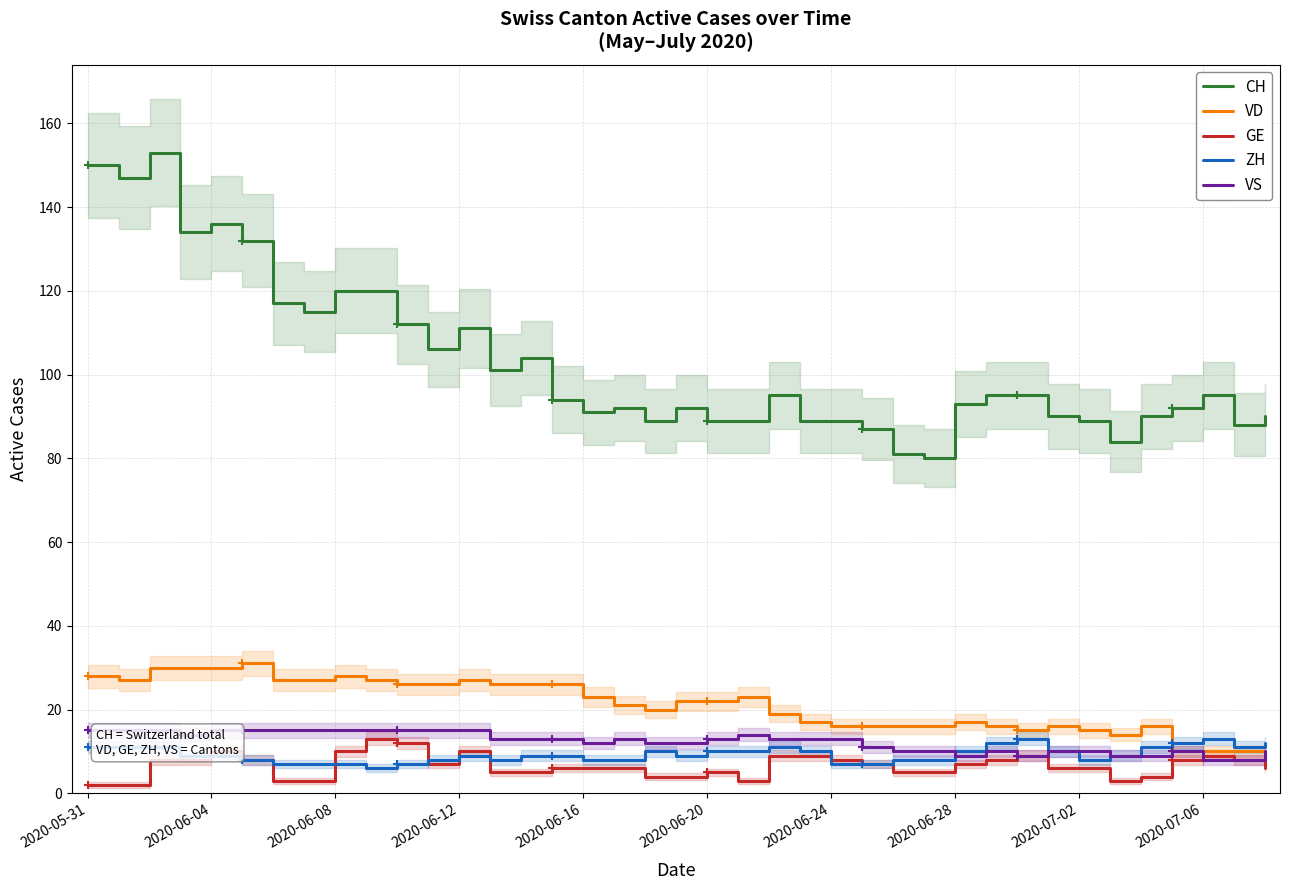

Which category has the lowest value in the GE series?

2020-05-31